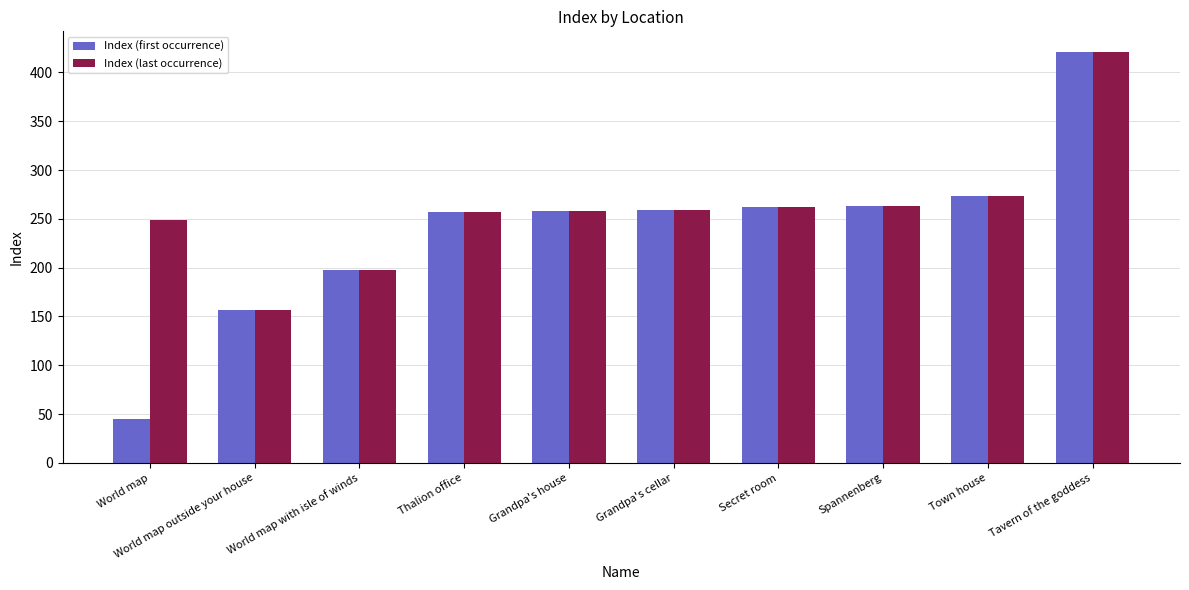

What is the label of the 9th bar from the right?

World map outside your house